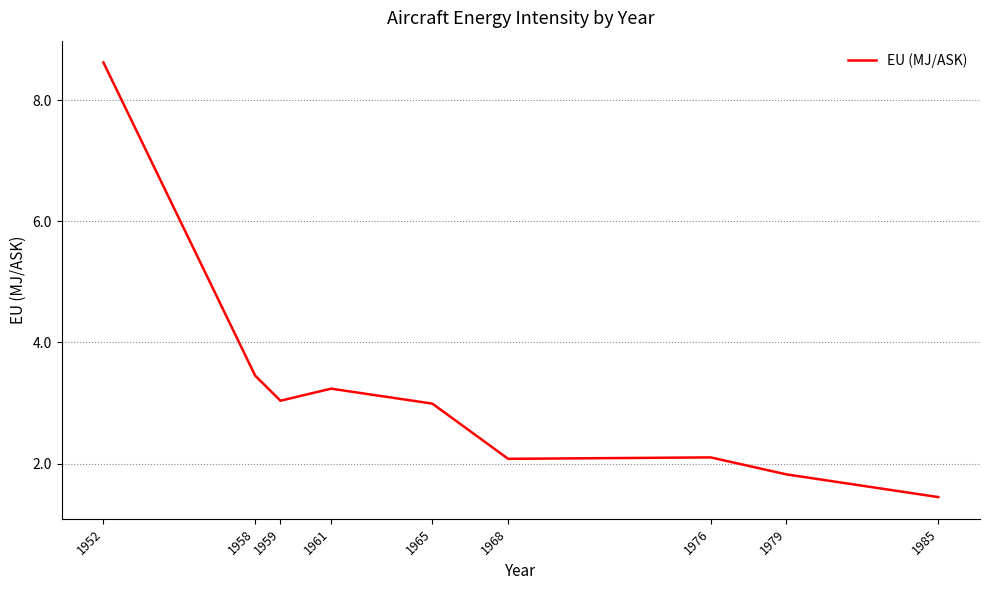

What is the greatest value displayed?

8.6